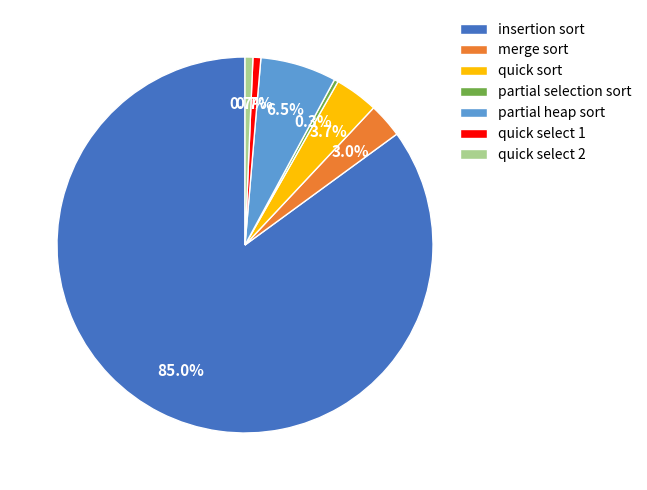

Which category has the biggest portion of the pie?

insertion sort